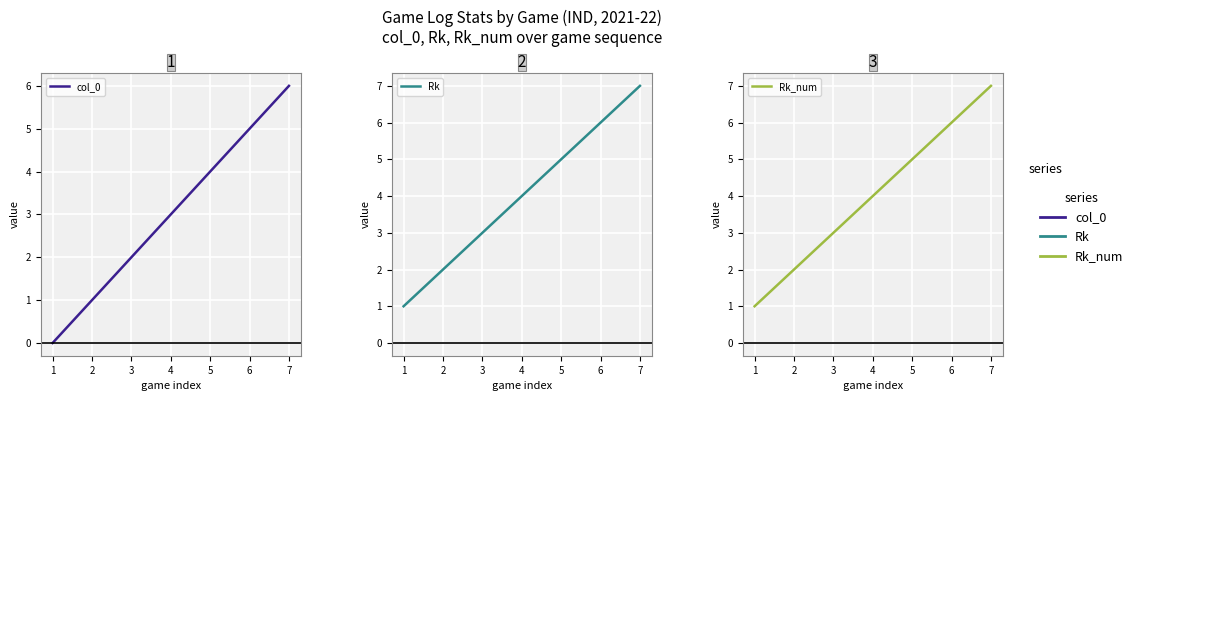

Is the value of col_0 at 2 greater than the value of Rk at 3?

No